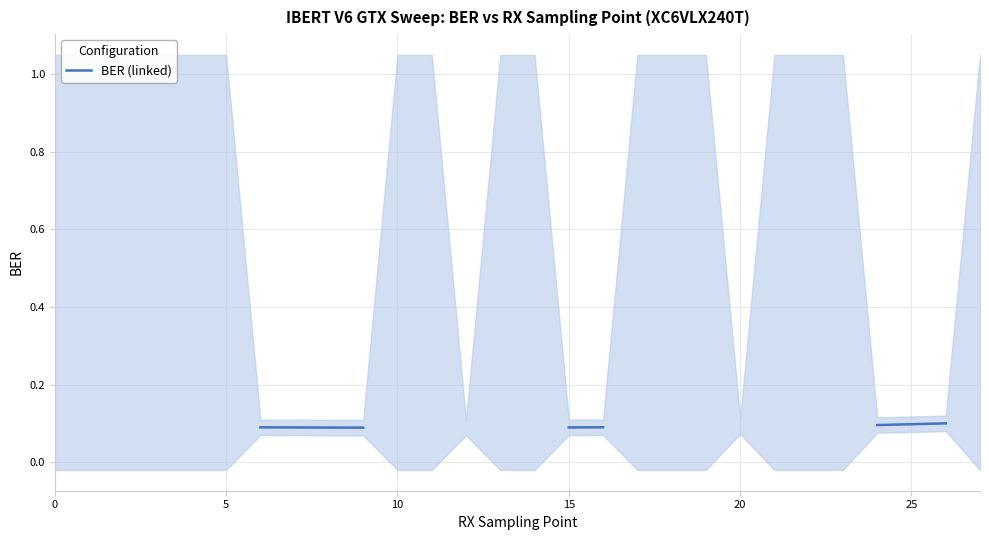

What is the label of the 11th point from the right?

17